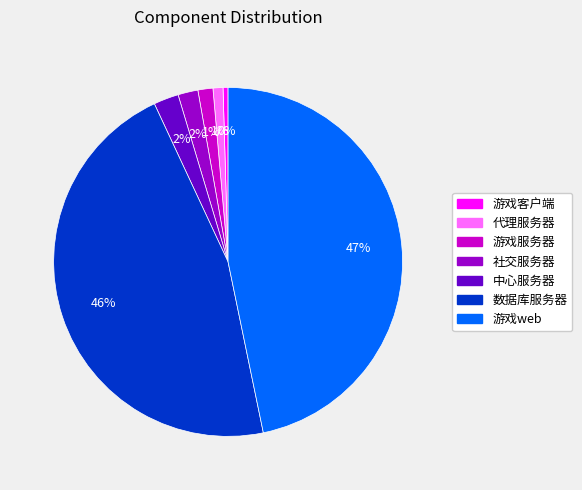

Is the sum of 游戏web and 数据库服务器 greater than half?

Yes